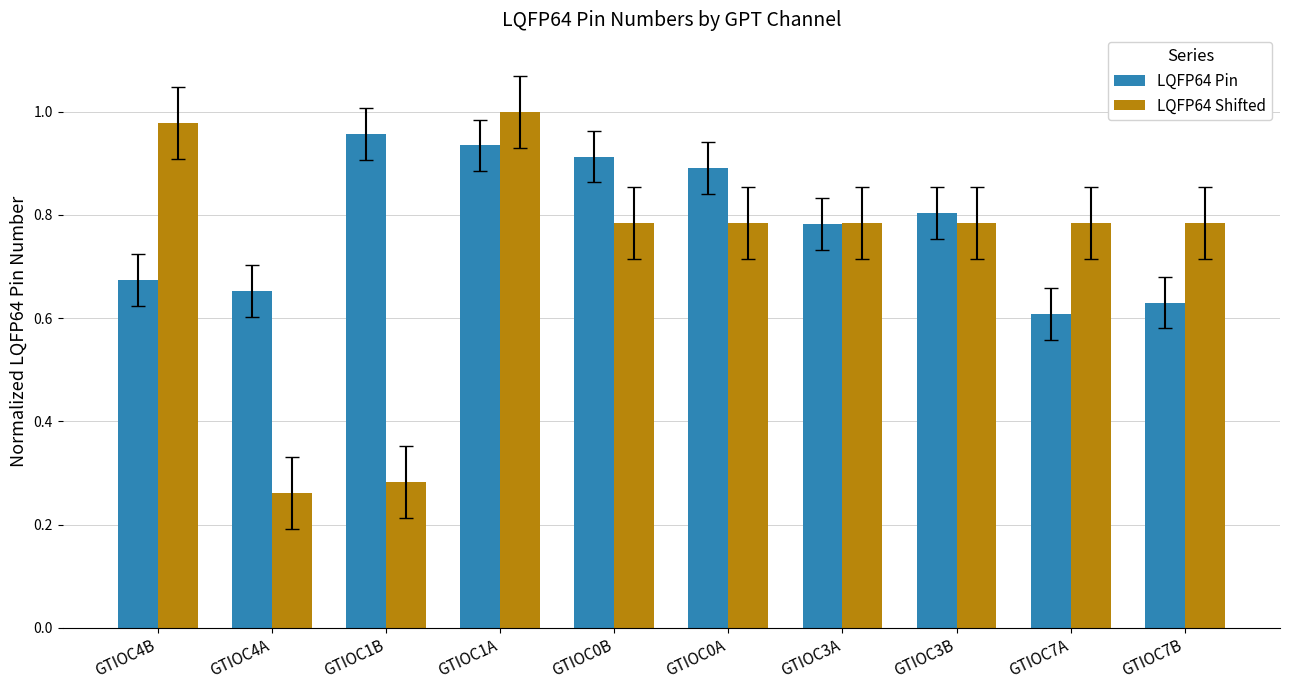

Is the value of LQFP64 Pin at GTIOC1A greater than the value of LQFP64 Shifted at GTIOC0A?

Yes